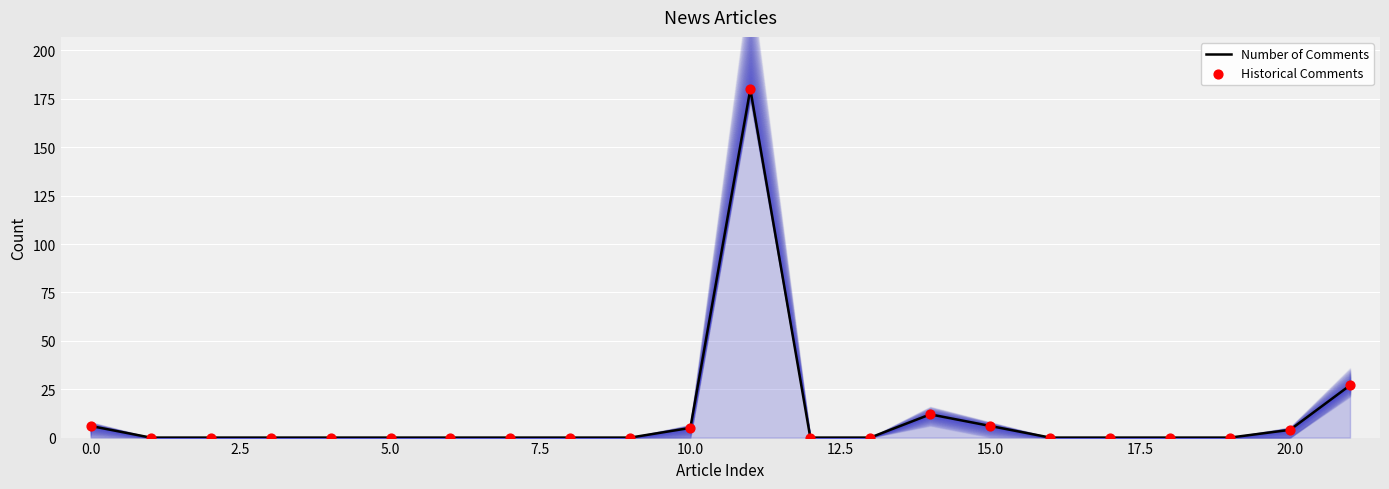

Which series reaches the minimum Y coordinate?

Number of Comments